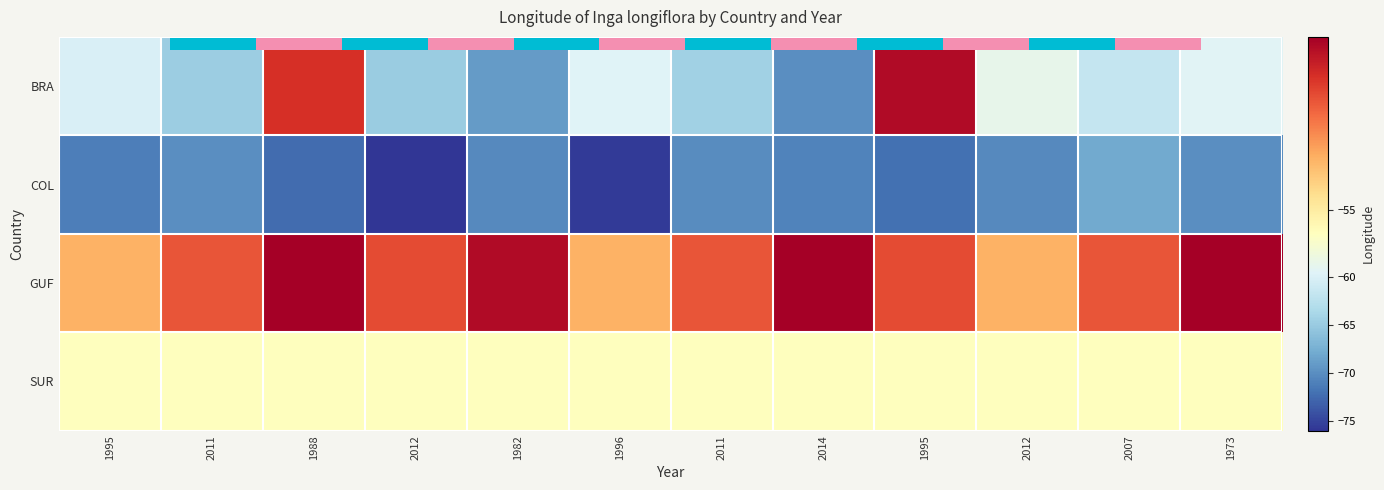

Is the value of BRA at 2014 greater than the value of COL at 2012?

Yes